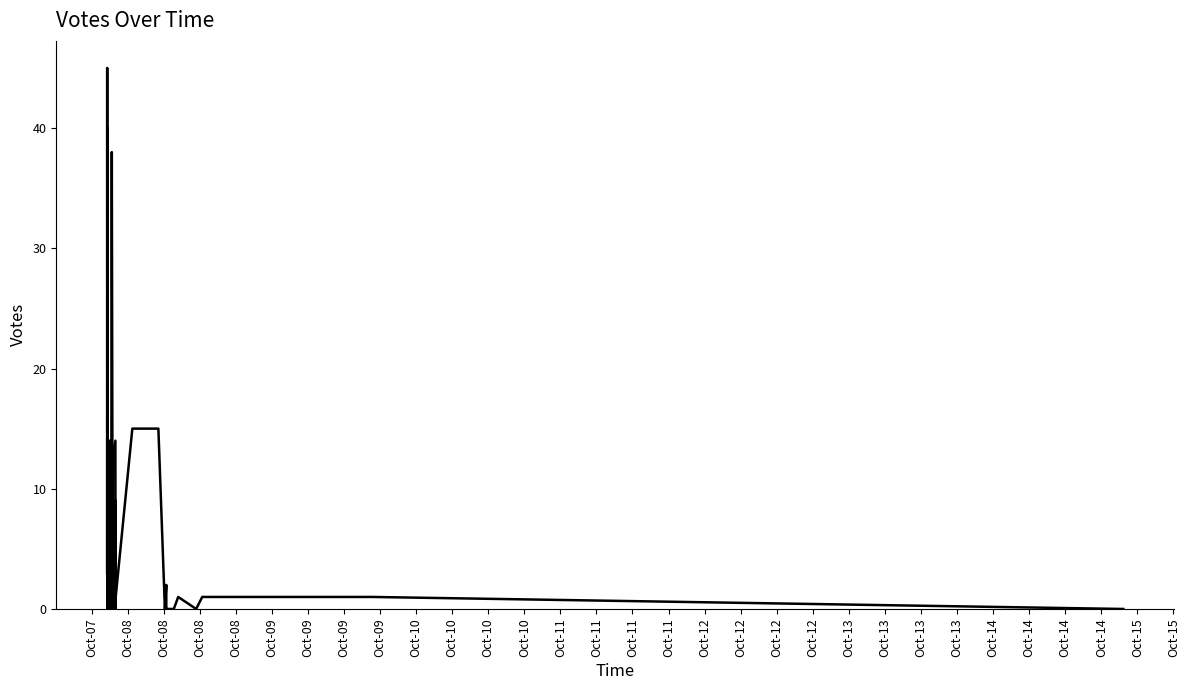

What is the greatest value displayed?

45